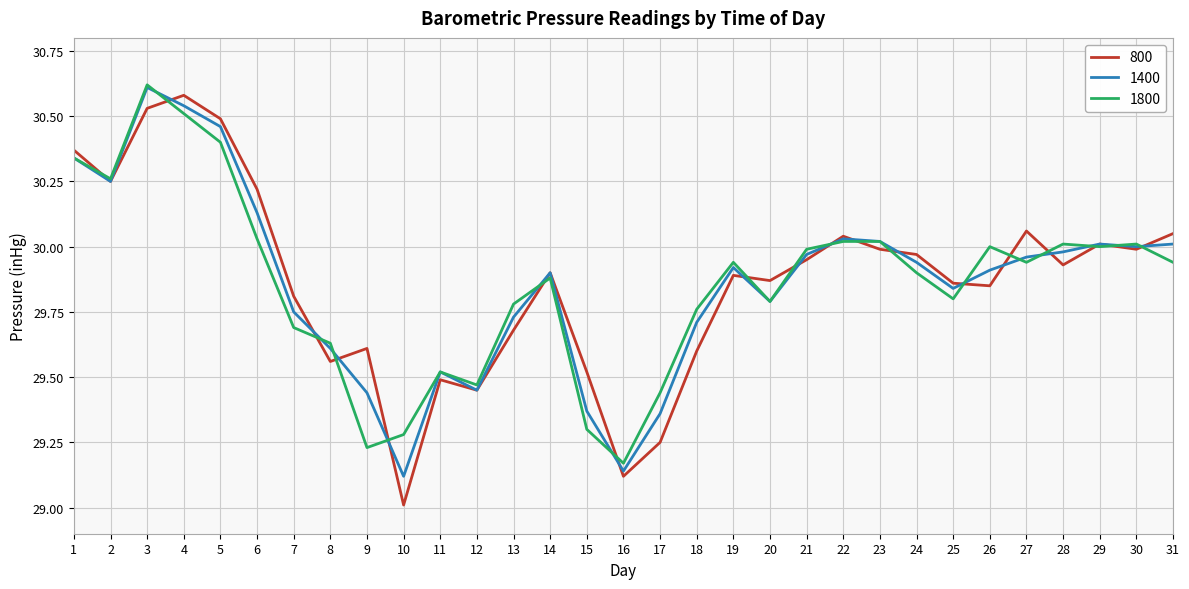

What is the spread (max minus min) of values at 6?

0.2